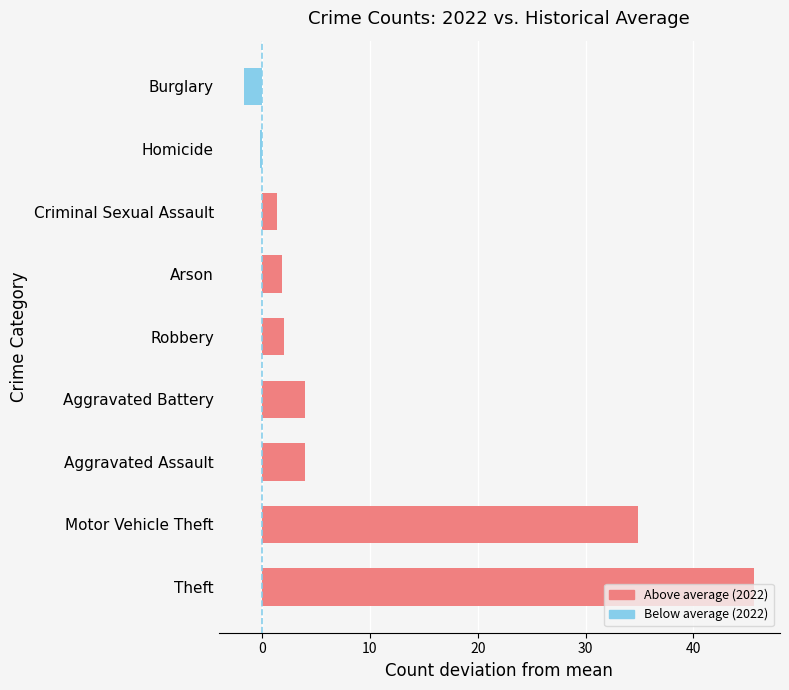

Read the value at Arson.

1.8